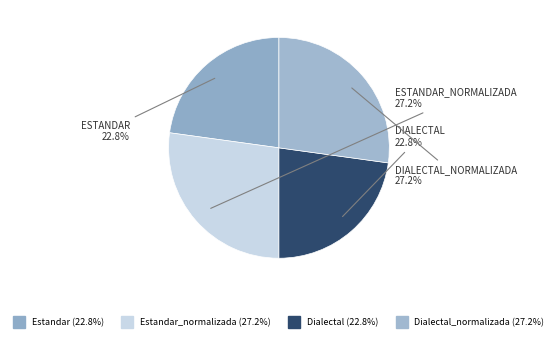

How many slices are in this pie chart?

4